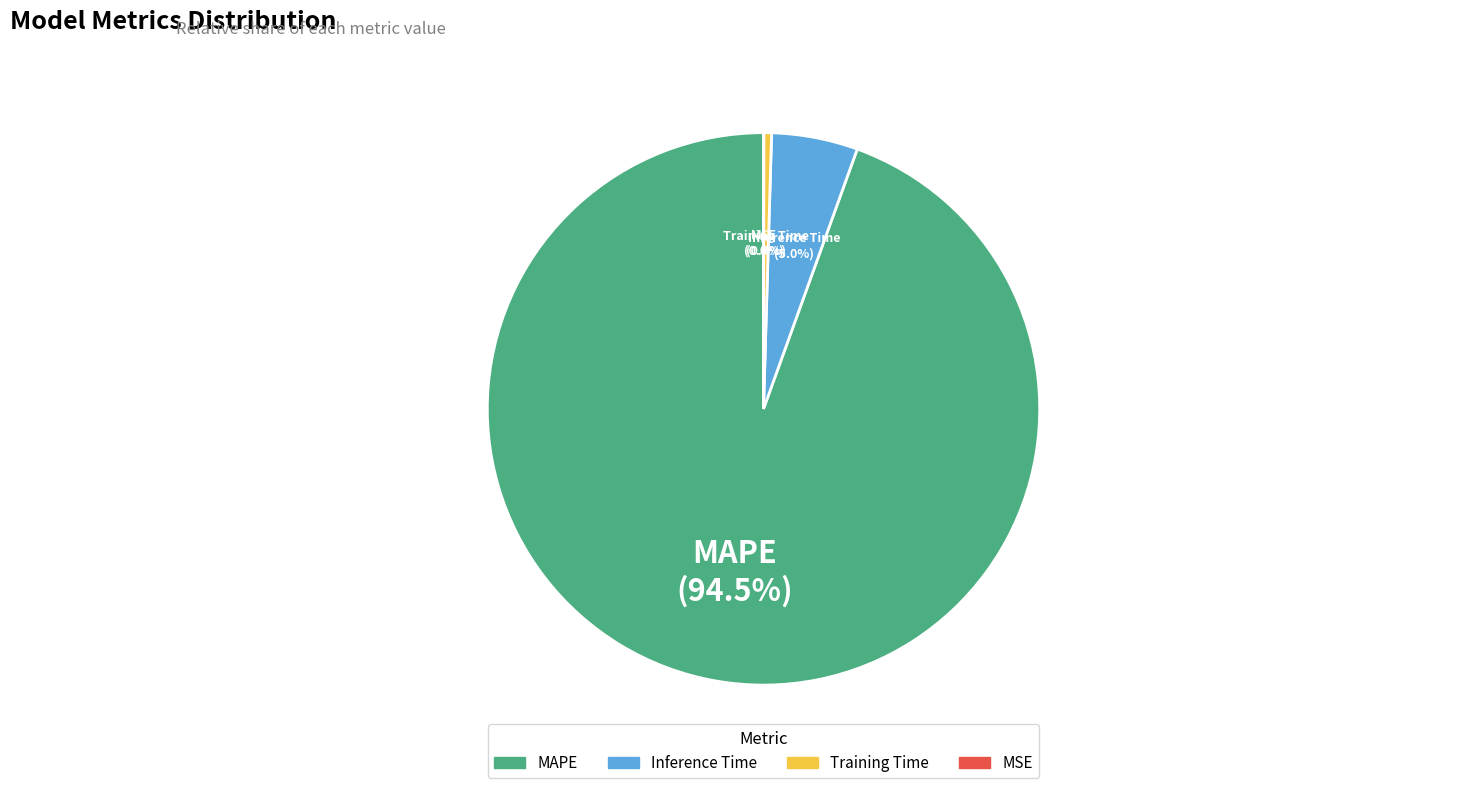

Which category has the biggest portion of the pie?

MAPE